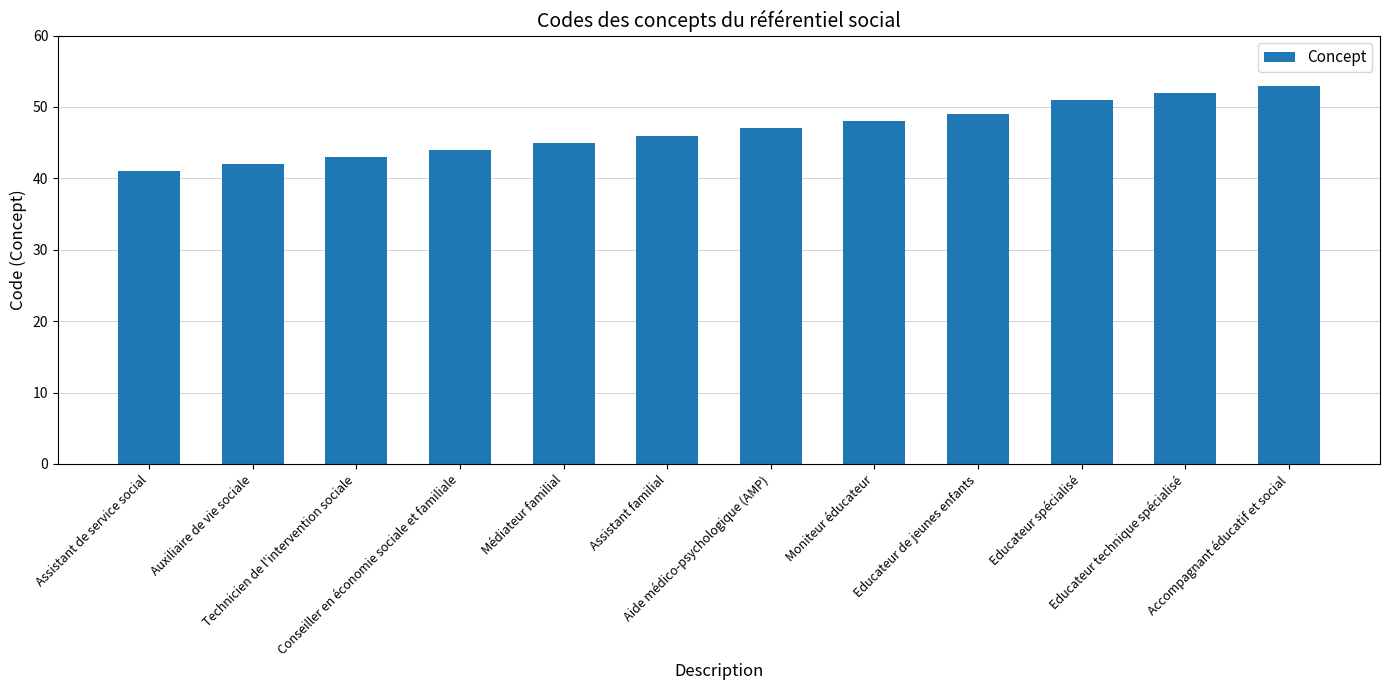

Approximately how many times larger is the value at Educateur spécialisé compared to Aide médico-psychologique (AMP)?

1.1